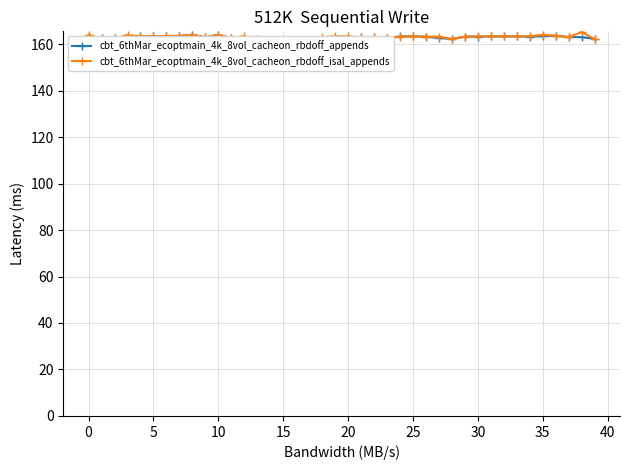

Which series changed the most between 0 and 12?

cbt_6thMar_ecoptmain_4k_8vol_cacheon_rbdoff_isal_appends